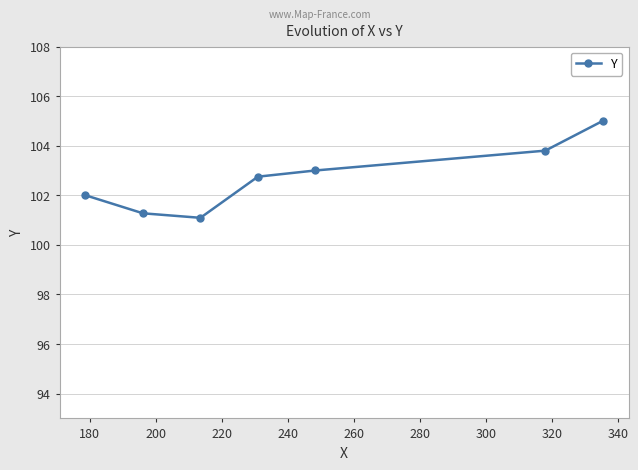

What is the difference between the maximum and second lowest values?

3.7